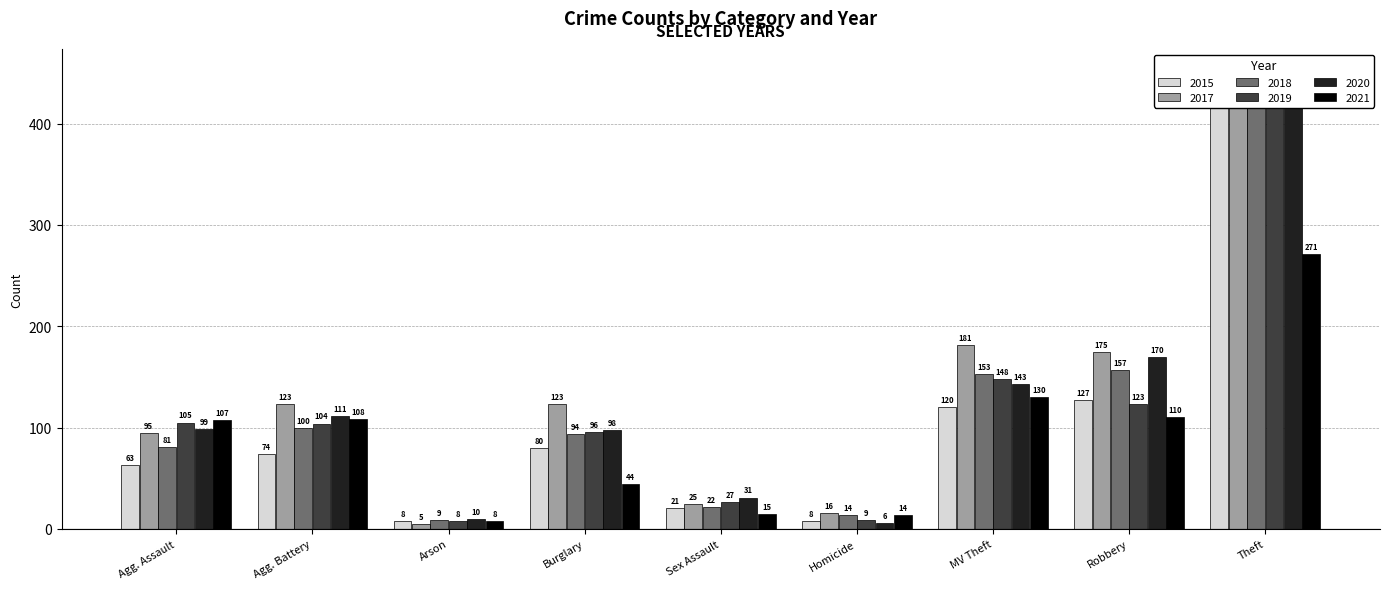

What is the label of the 6th bar from the right?

Burglary